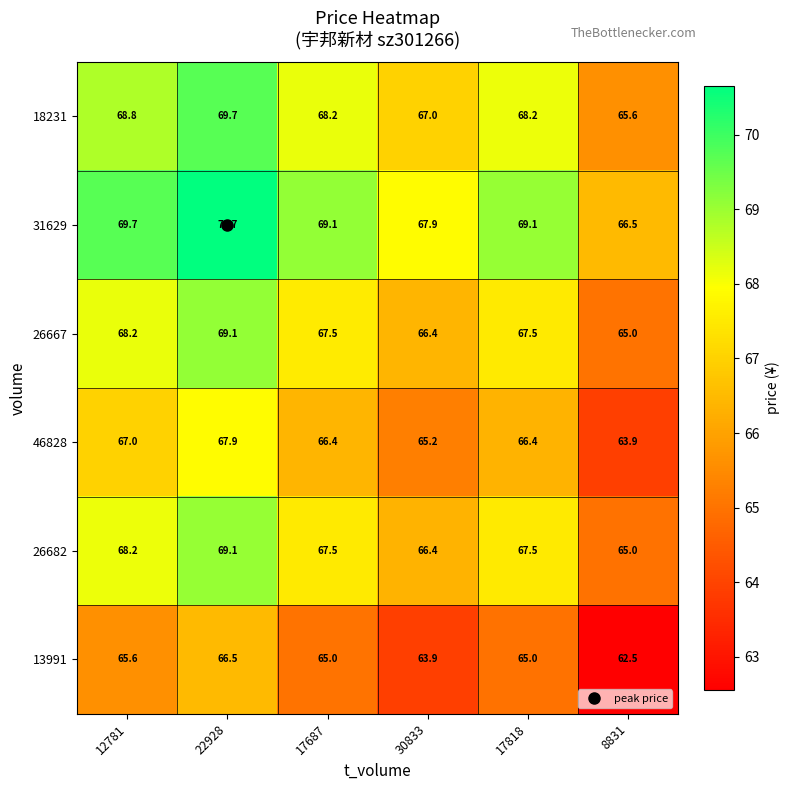

What is the difference between the highest and lowest values at 30833?

4.0